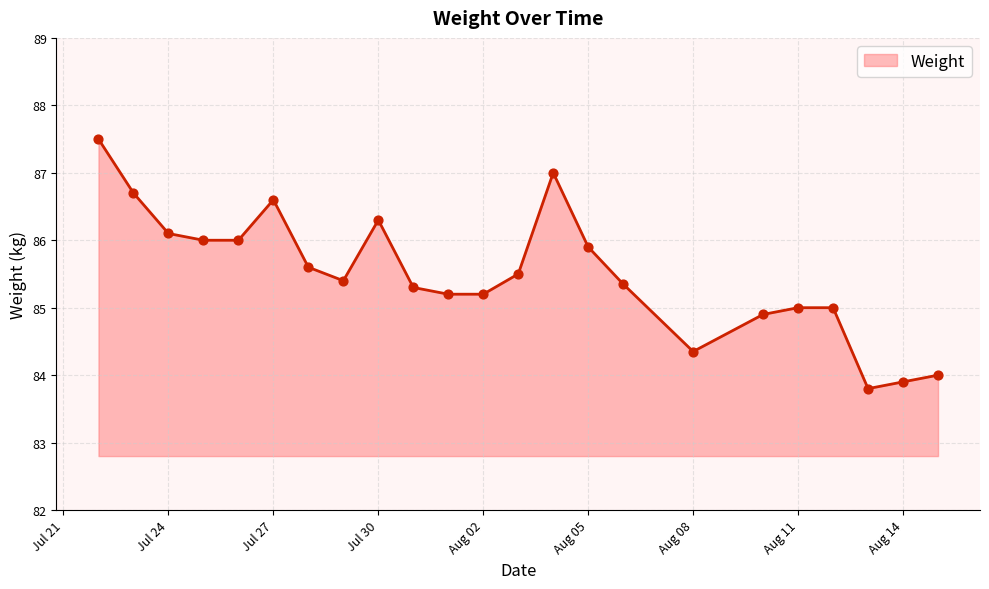

What is the minimum value shown in the chart?

83.8